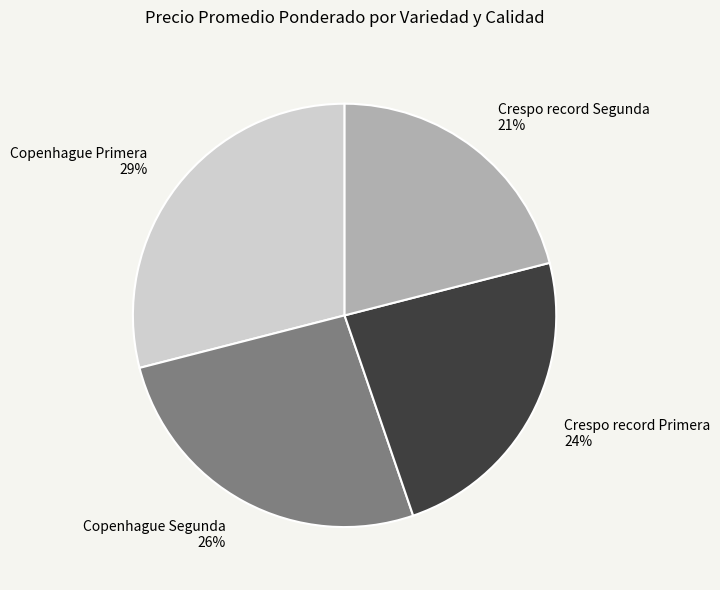

Does any single category account for the majority?

No